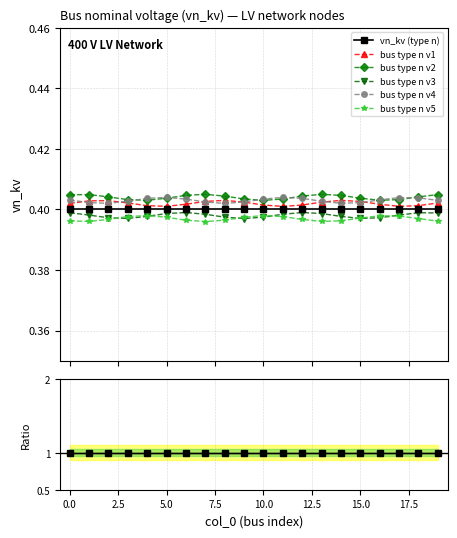

True or false: bus type n v2 and vn_kv (type n) cross at least once.

False